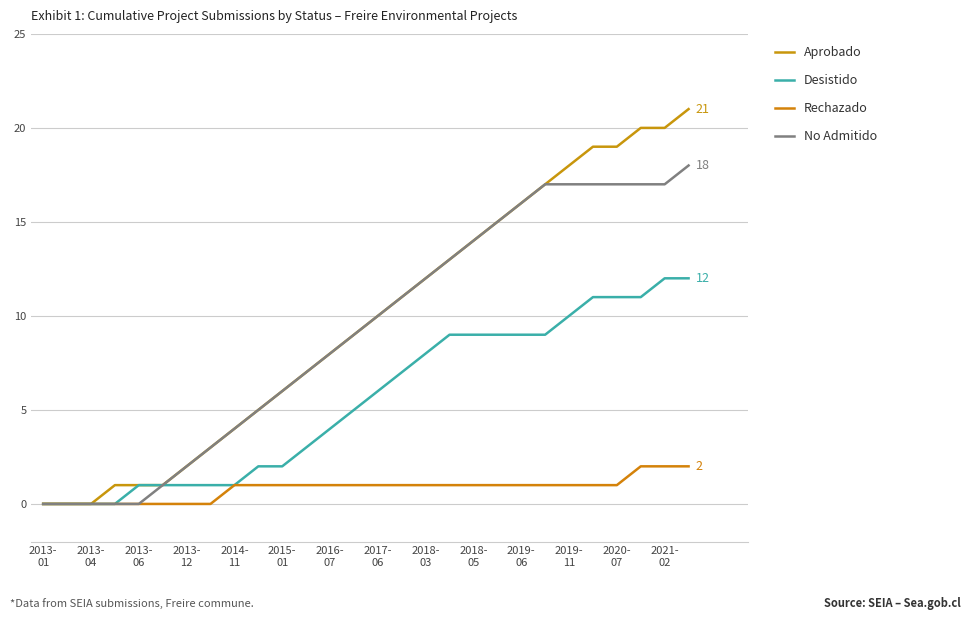

What is the highest value of the Rechazado series?

2